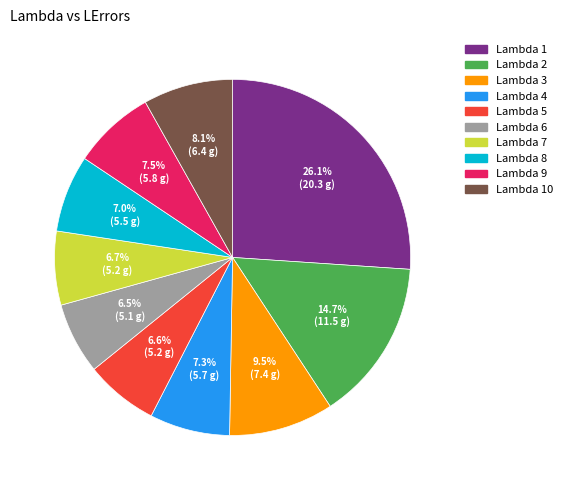

Is there a majority slice in this chart?

No